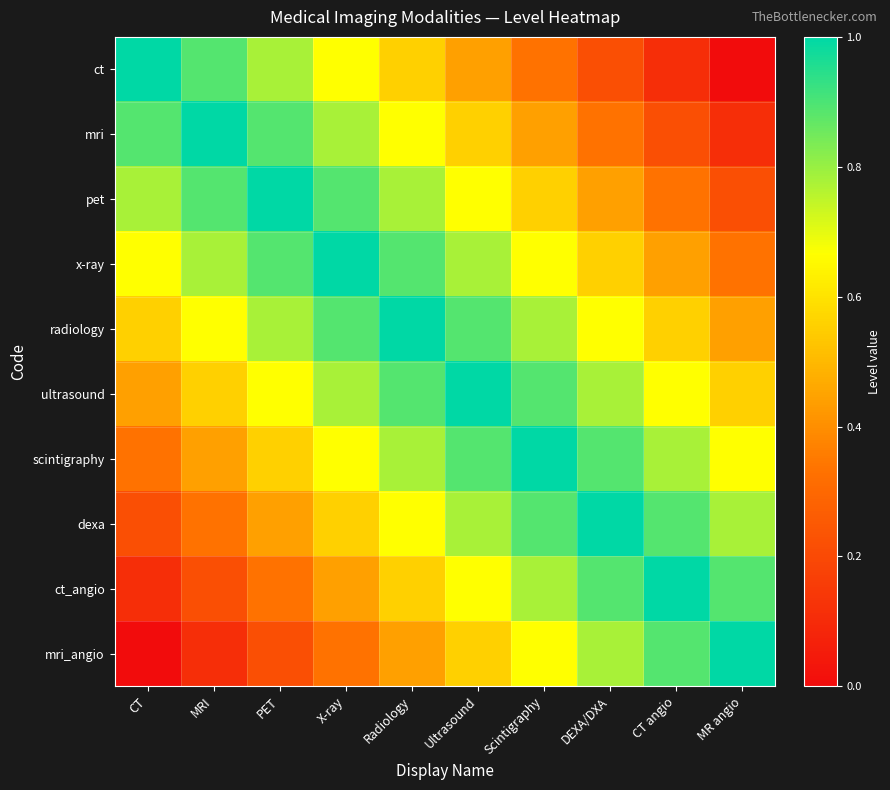

Reading left to right, extract all data points from this chart.

ct: CT=1.0	MRI=0.9	PET=0.8	X-ray=0.7	Radiology=0.6	Ultrasound=0.4	Scintigraphy=0.3	DEXA/DXA=0.2	CT angio=0.1	MR angio=0.0
mri: CT=0.9	MRI=1.0	PET=0.9	X-ray=0.8	Radiology=0.7	Ultrasound=0.6	Scintigraphy=0.4	DEXA/DXA=0.3	CT angio=0.2	MR angio=0.1
pet: CT=0.8	MRI=0.9	PET=1.0	X-ray=0.9	Radiology=0.8	Ultrasound=0.7	Scintigraphy=0.6	DEXA/DXA=0.4	CT angio=0.3	MR angio=0.2
x-ray: CT=0.7	MRI=0.8	PET=0.9	X-ray=1.0	Radiology=0.9	Ultrasound=0.8	Scintigraphy=0.7	DEXA/DXA=0.6	CT angio=0.4	MR angio=0.3
radiology: CT=0.6	MRI=0.7	PET=0.8	X-ray=0.9	Radiology=1.0	Ultrasound=0.9	Scintigraphy=0.8	DEXA/DXA=0.7	CT angio=0.6	MR angio=0.4
ultrasound: CT=0.4	MRI=0.6	PET=0.7	X-ray=0.8	Radiology=0.9	Ultrasound=1.0	Scintigraphy=0.9	DEXA/DXA=0.8	CT angio=0.7	MR angio=0.6
scintigraphy: CT=0.3	MRI=0.4	PET=0.6	X-ray=0.7	Radiology=0.8	Ultrasound=0.9	Scintigraphy=1.0	DEXA/DXA=0.9	CT angio=0.8	MR angio=0.7
dexa: CT=0.2	MRI=0.3	PET=0.4	X-ray=0.6	Radiology=0.7	Ultrasound=0.8	Scintigraphy=0.9	DEXA/DXA=1.0	CT angio=0.9	MR angio=0.8
ct_angio: CT=0.1	MRI=0.2	PET=0.3	X-ray=0.4	Radiology=0.6	Ultrasound=0.7	Scintigraphy=0.8	DEXA/DXA=0.9	CT angio=1.0	MR angio=0.9
mri_angio: CT=0.0	MRI=0.1	PET=0.2	X-ray=0.3	Radiology=0.4	Ultrasound=0.6	Scintigraphy=0.7	DEXA/DXA=0.8	CT angio=0.9	MR angio=1.0